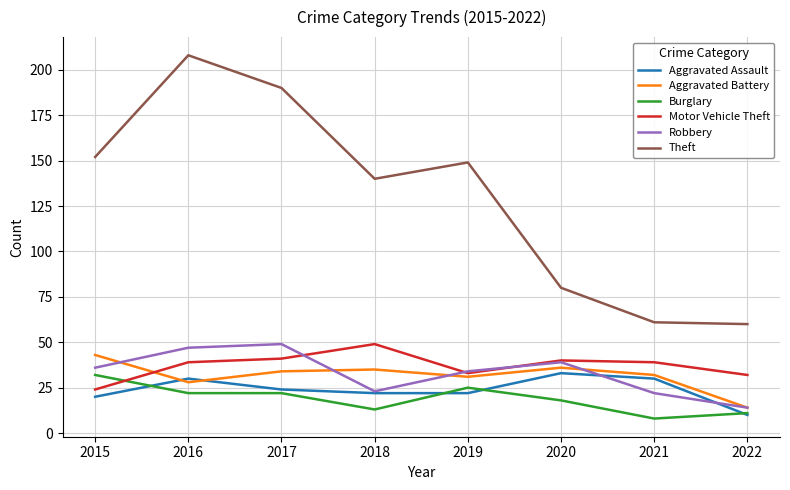

Which series has the largest total across all categories?

Theft